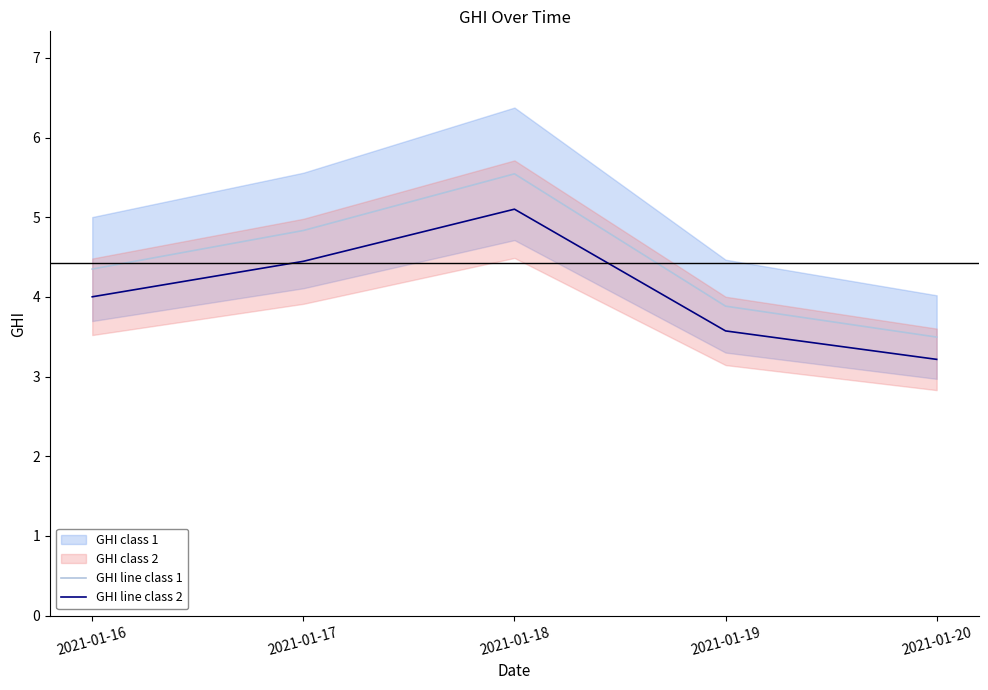

What is the sum of all GHI line class 1 values?

22.1